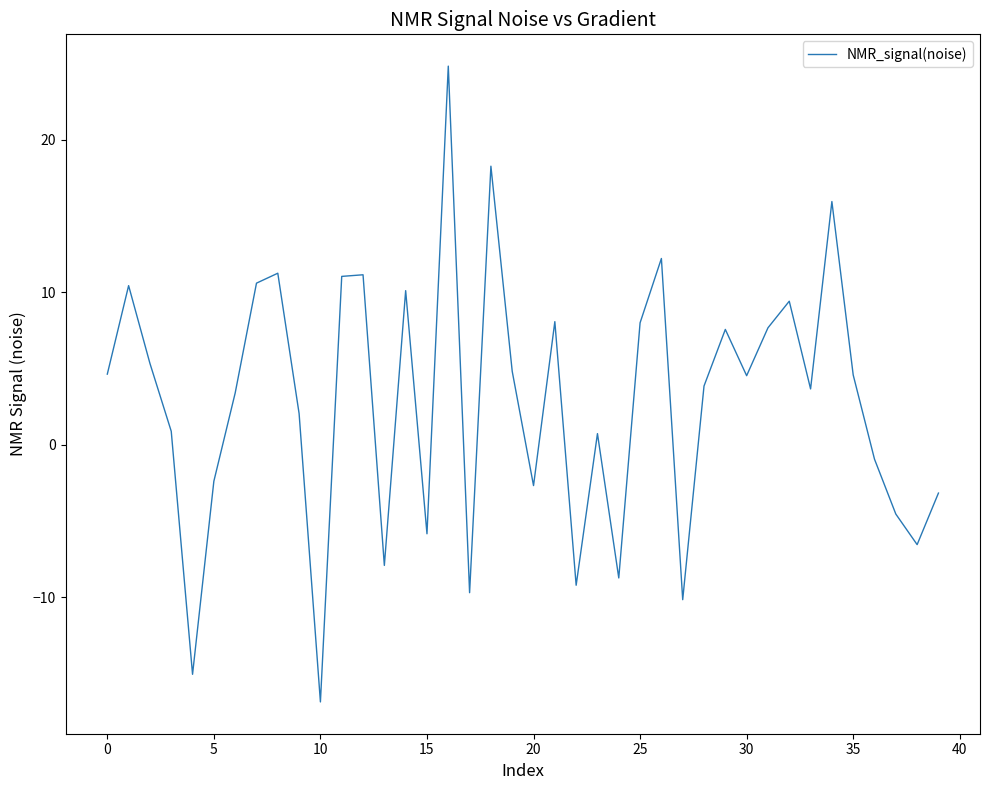

What is the greatest value displayed?

24.8